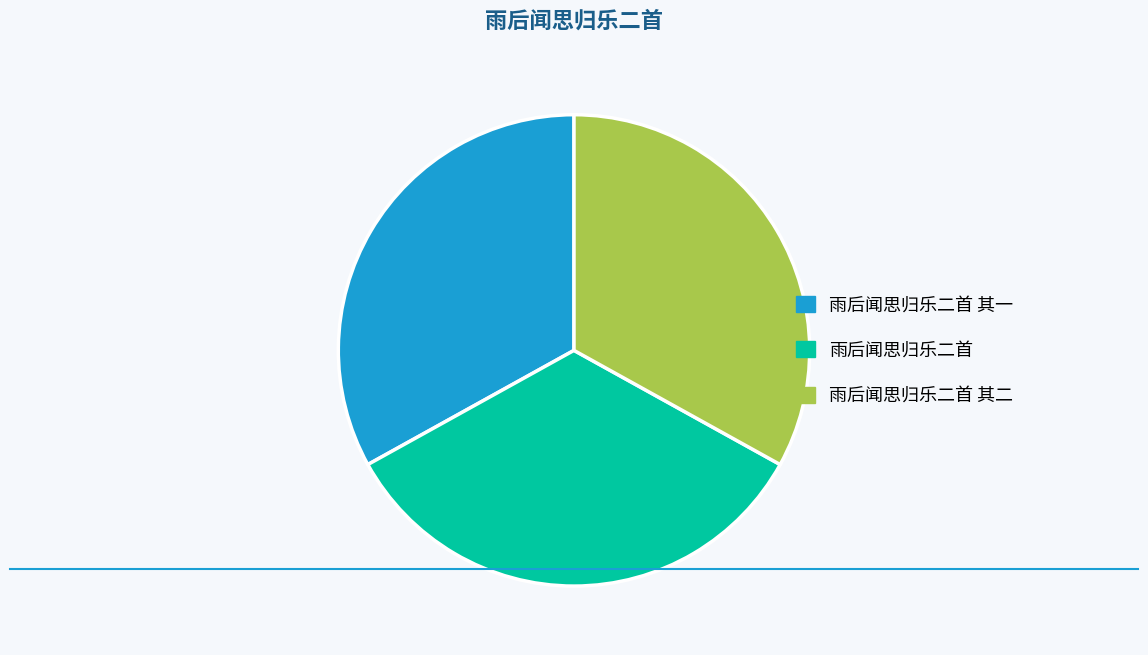

What is the largest slice in the pie chart?

雨后闻思归乐二首